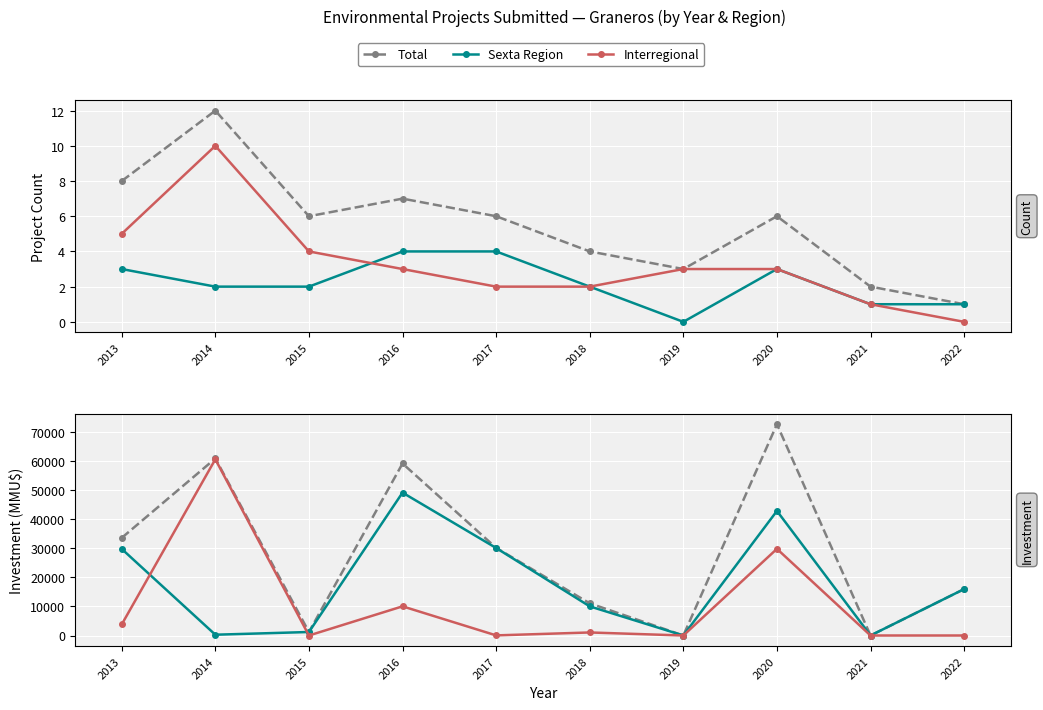

How many values in the Total series exceed 30079?

4